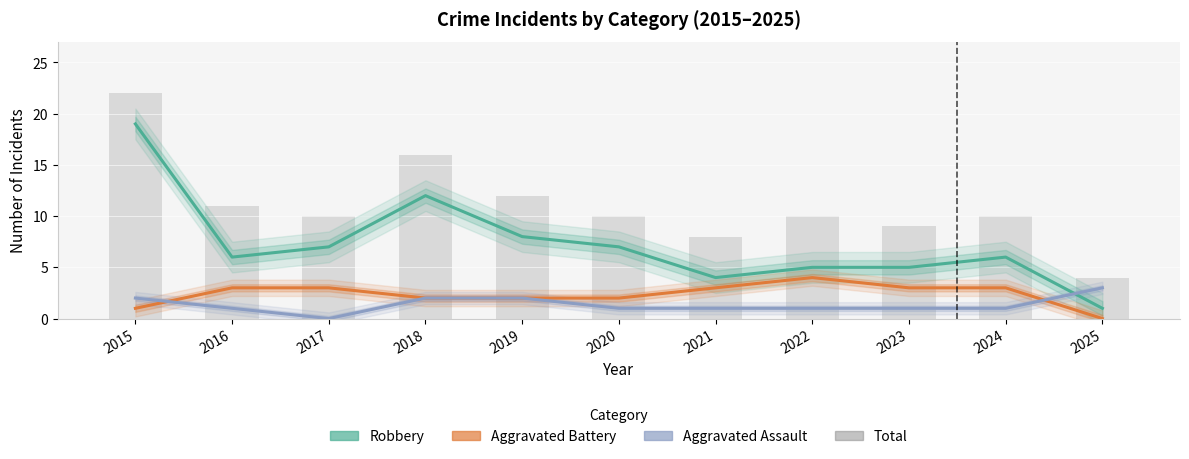

The Total series shows 4 at 2025. True or false?

True